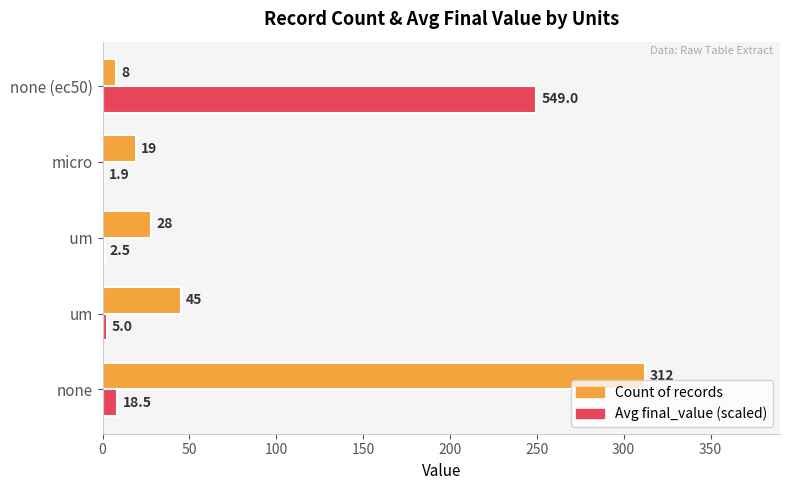

The Count of records series shows 312.0 at none. True or false?

True